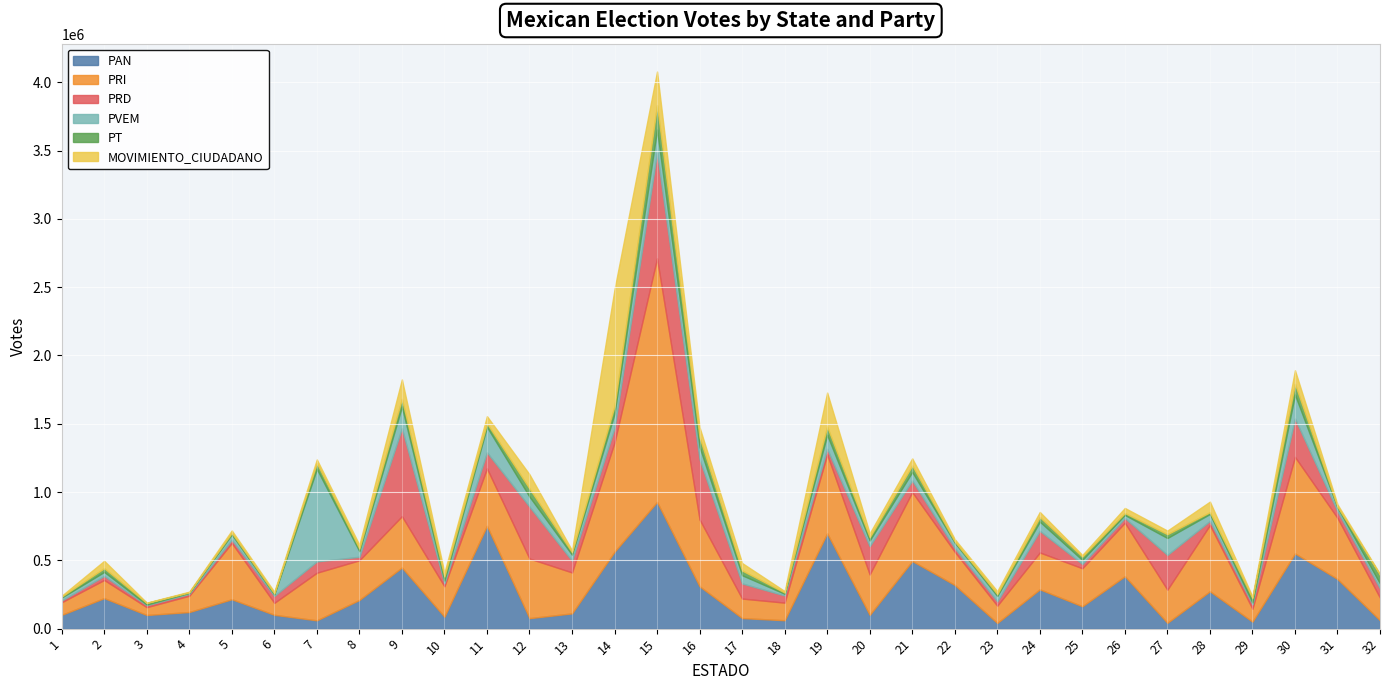

What is the maximum value for PT?

178944